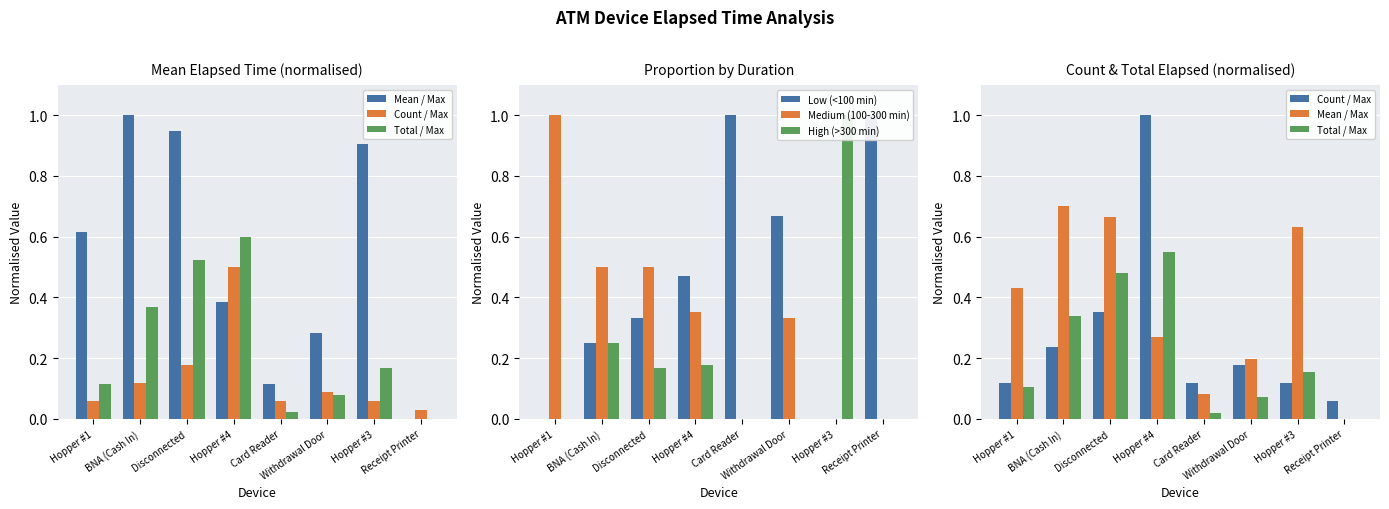

At which label does Mean / Max reach its minimum?

Receipt Printer